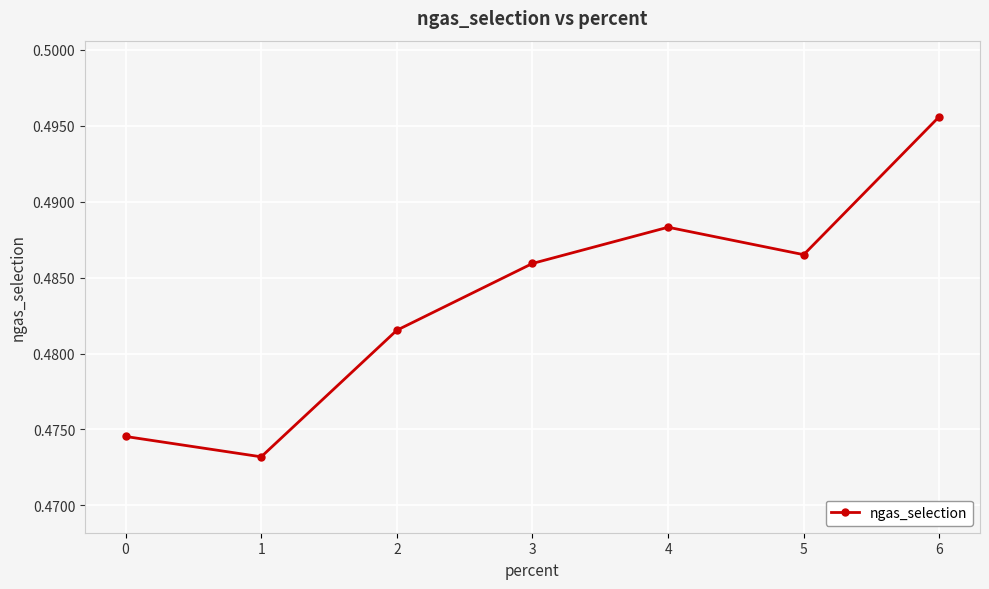

Count the values in the range 0 to 1.

7